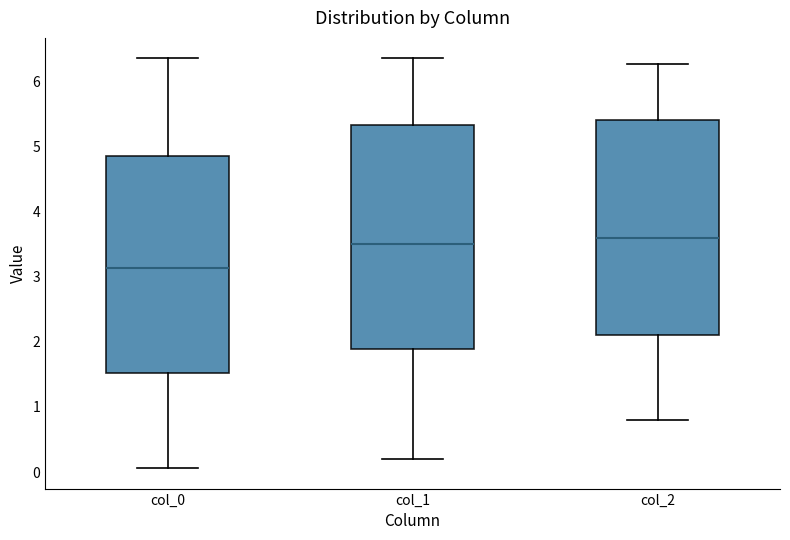

Which box's median line is the highest?

col_2